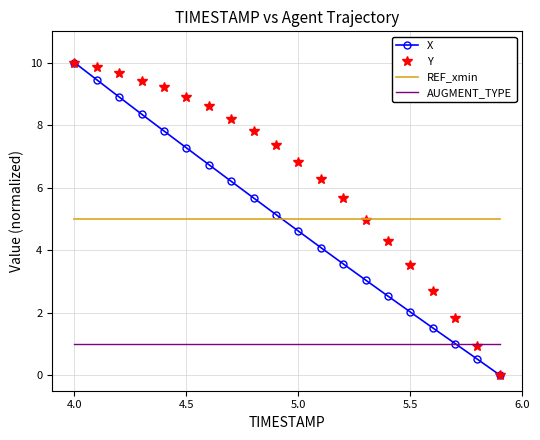

True or false: REF_xmin and X intersect in this chart.

True